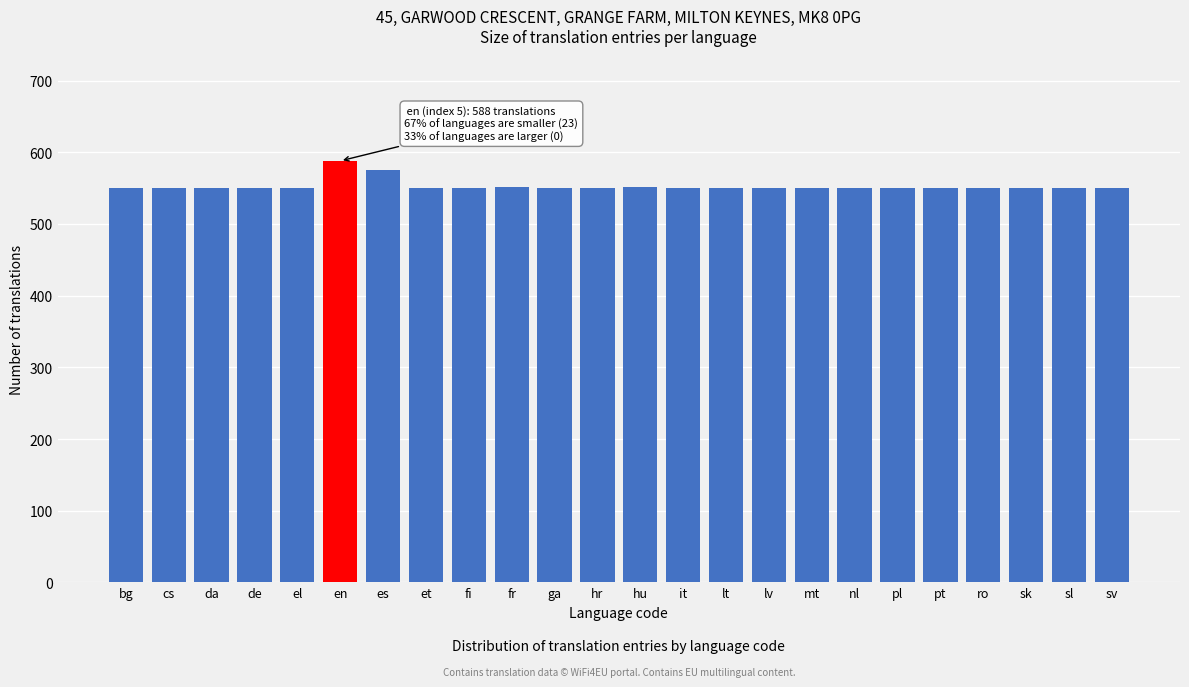

What is the smallest value displayed?

550